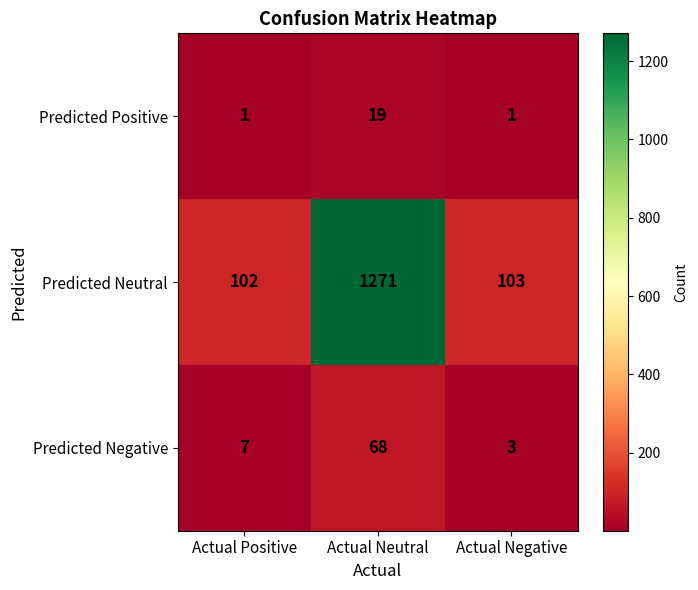

What is the spread (max minus min) of values at Actual Negative?

102